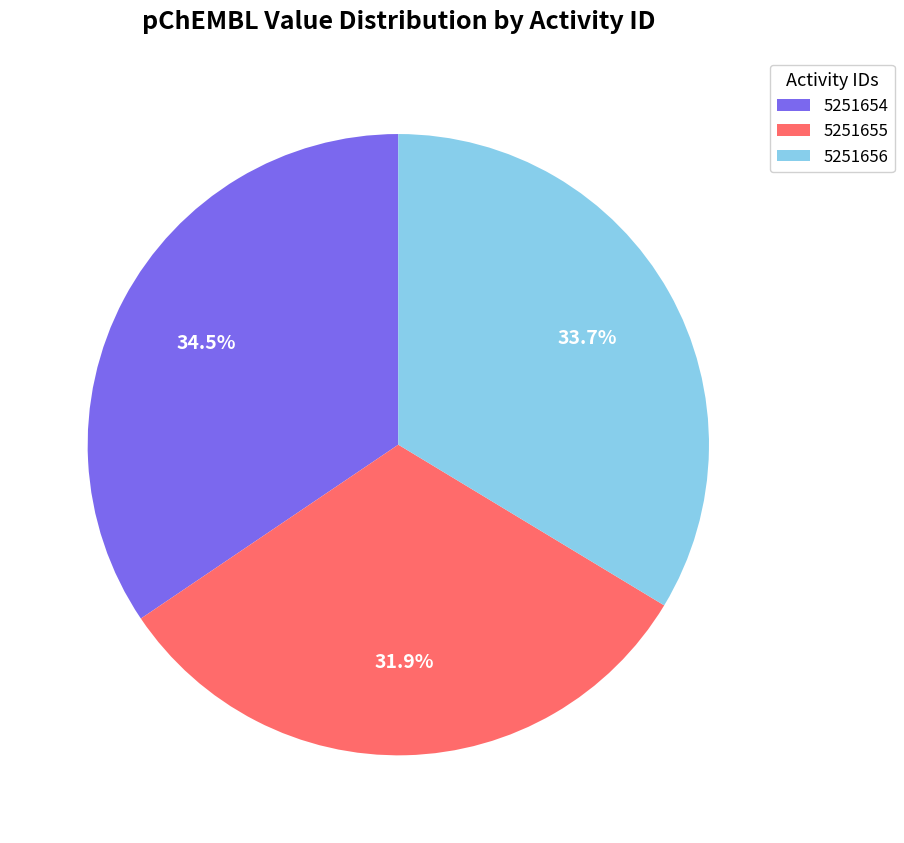

True or false: 5251656 accounts for 34% of the total.

True